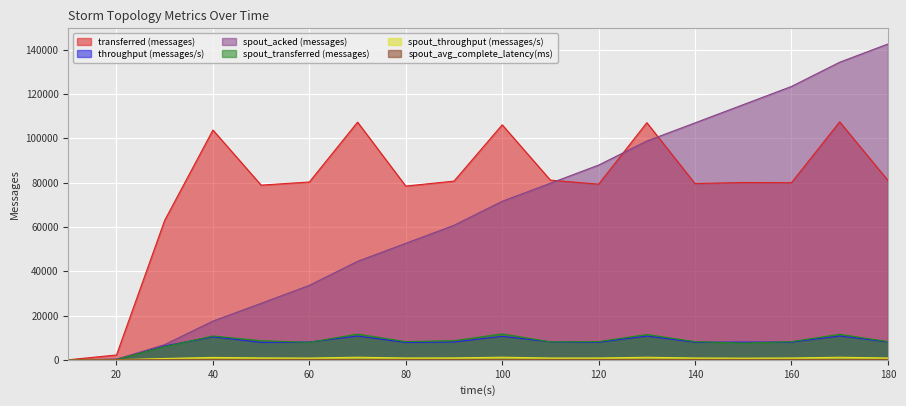

At how many categories does at least one series exceed 73840?

15